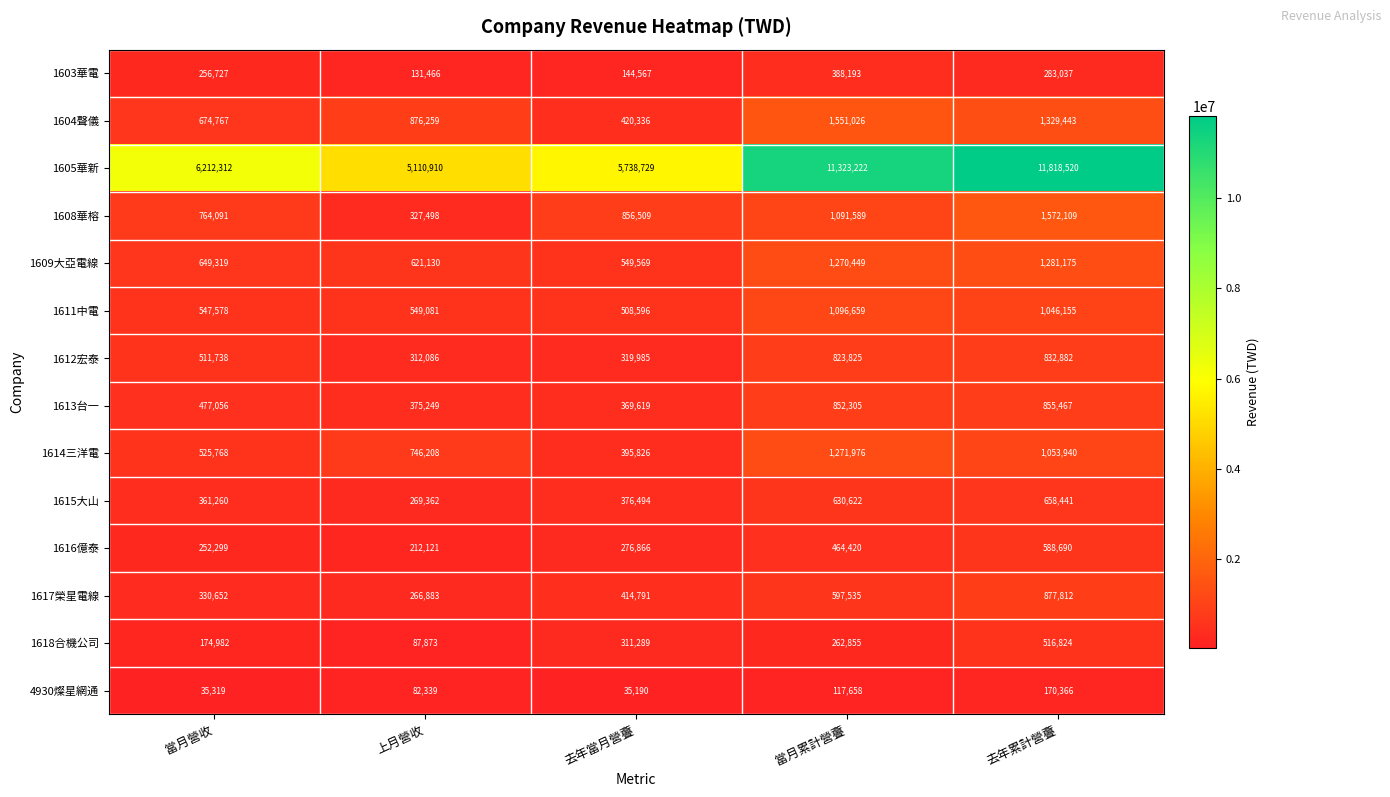

True or false: 1615大山 has a value of 269362 at 上月營收.

True